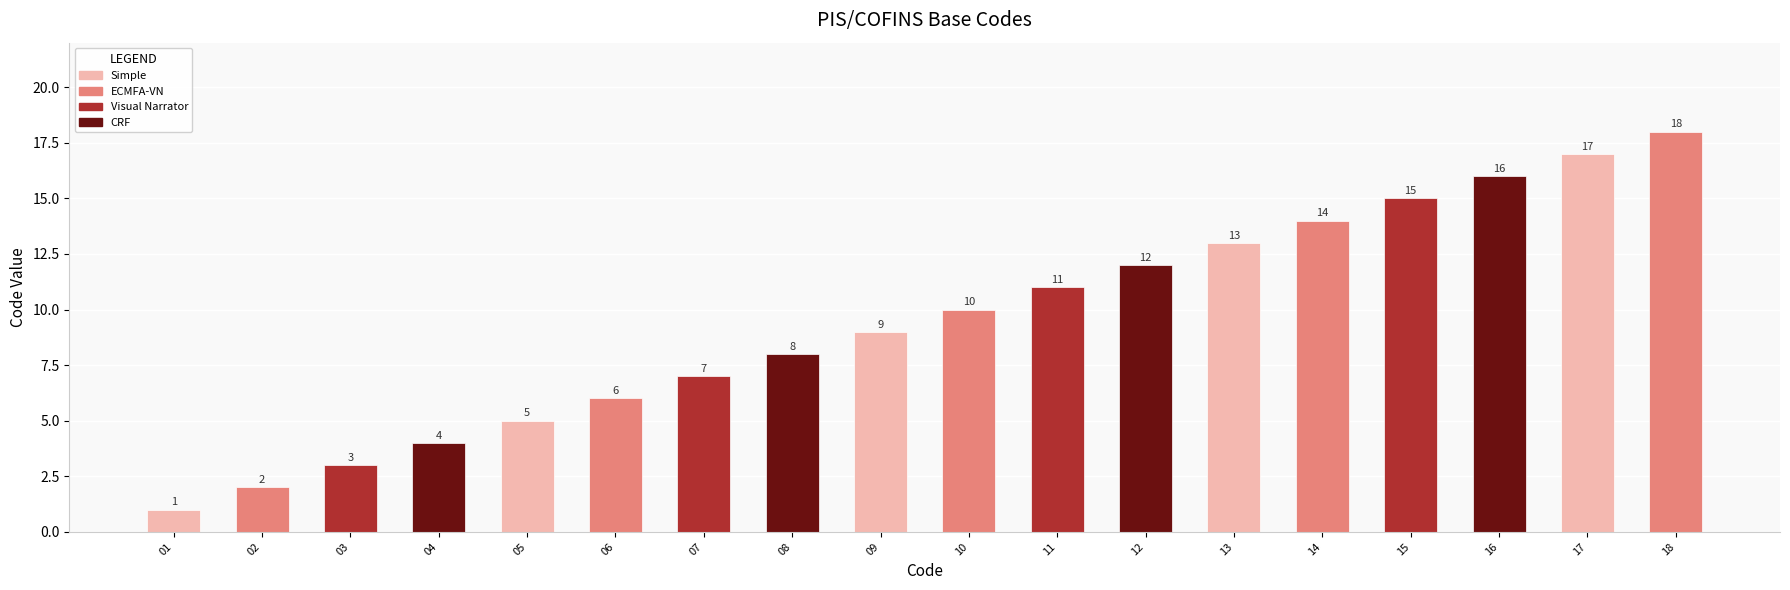

Which category has the highest value across all series?

18